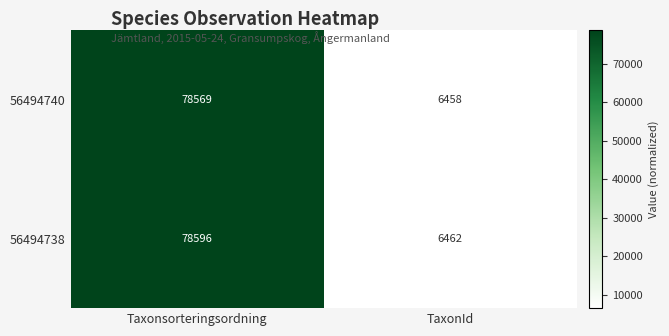

Is it true that 56494738 equals 78596 at Taxonsorteringsordning?

True